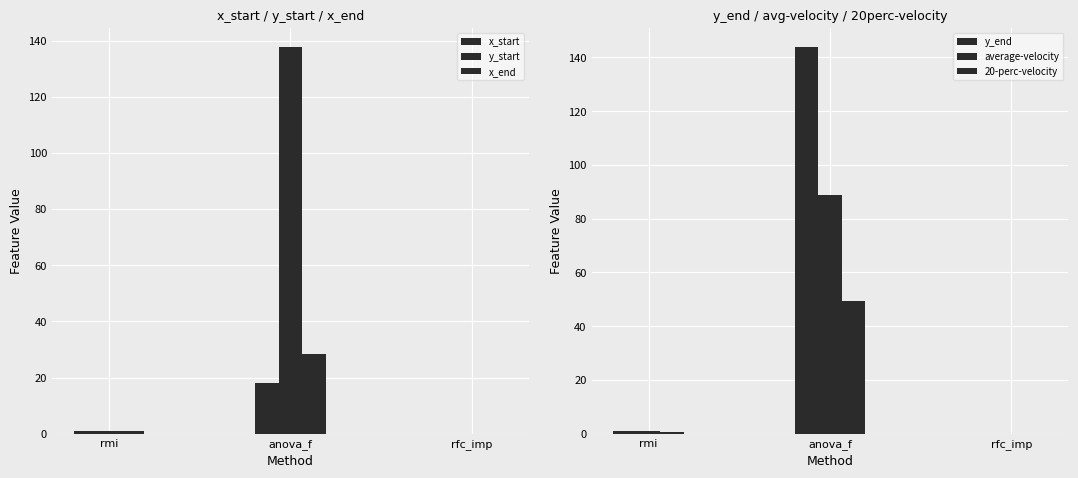

Which label corresponds to the largest value in the chart?

anova_f